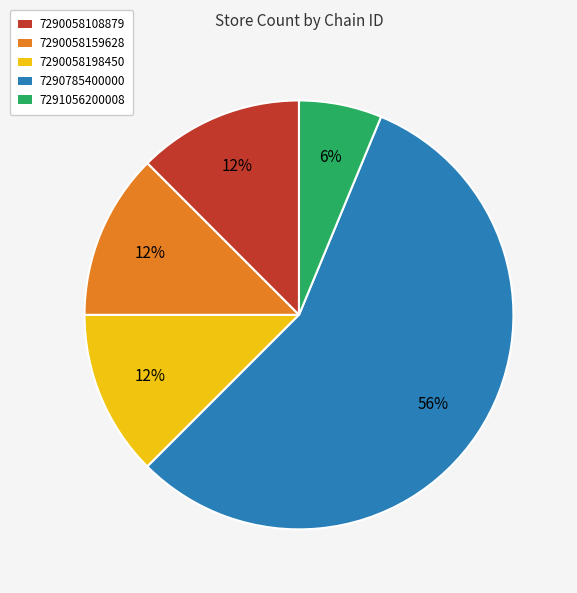

What percentage is the 7291056200008 slice, to the nearest percent?

6%